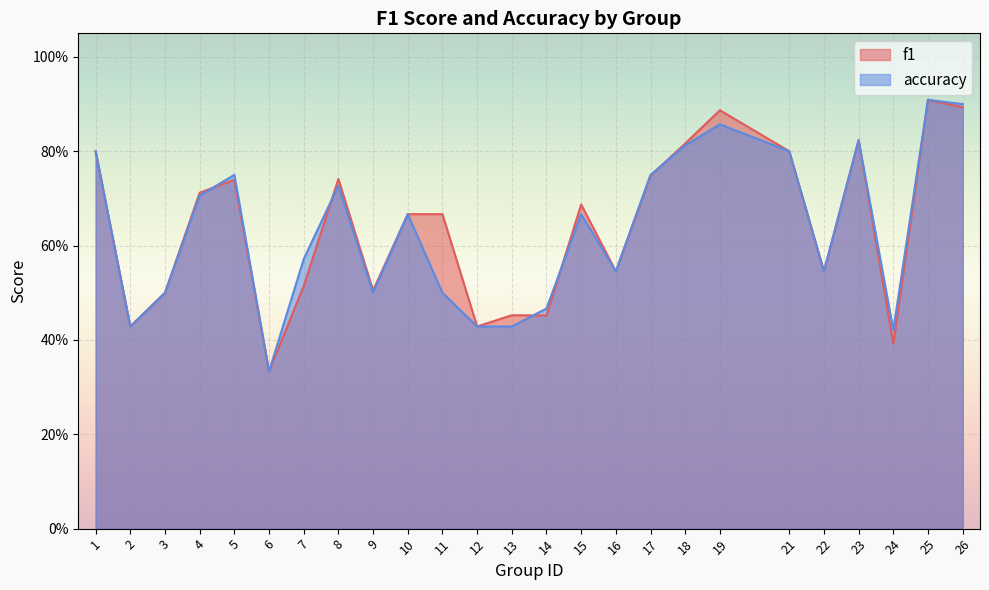

Which has a higher value, 18 or 7?

18